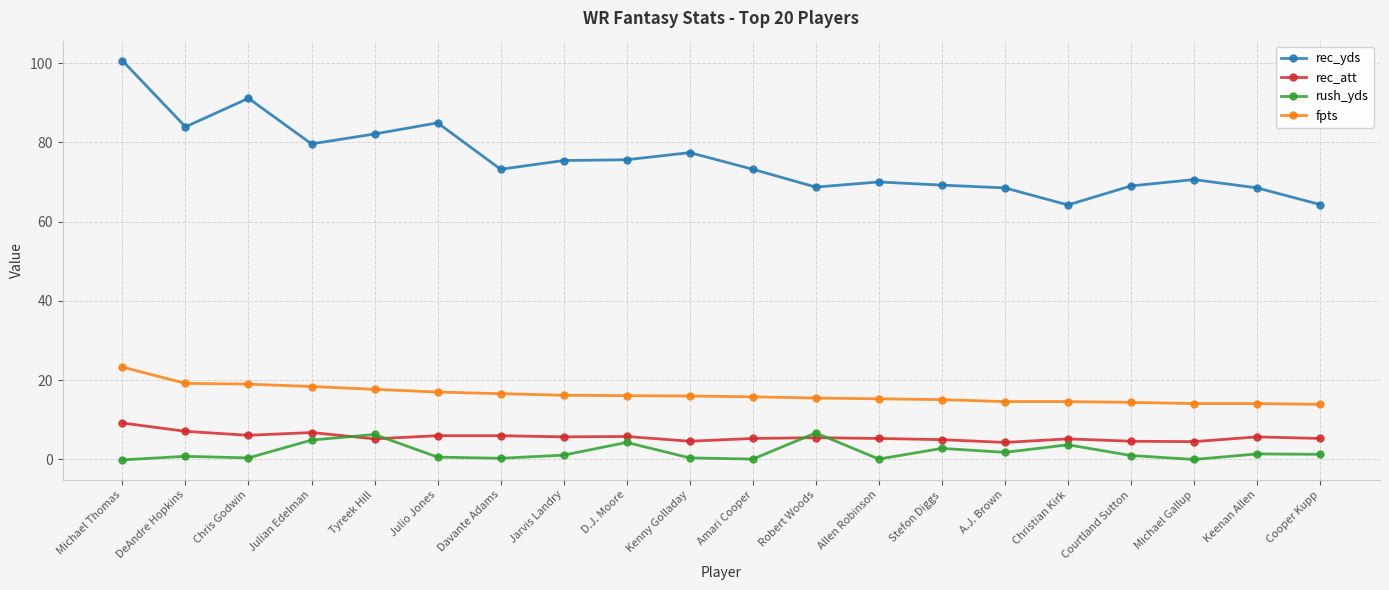

What is the difference between the highest and lowest values at Tyreek Hill?

76.9